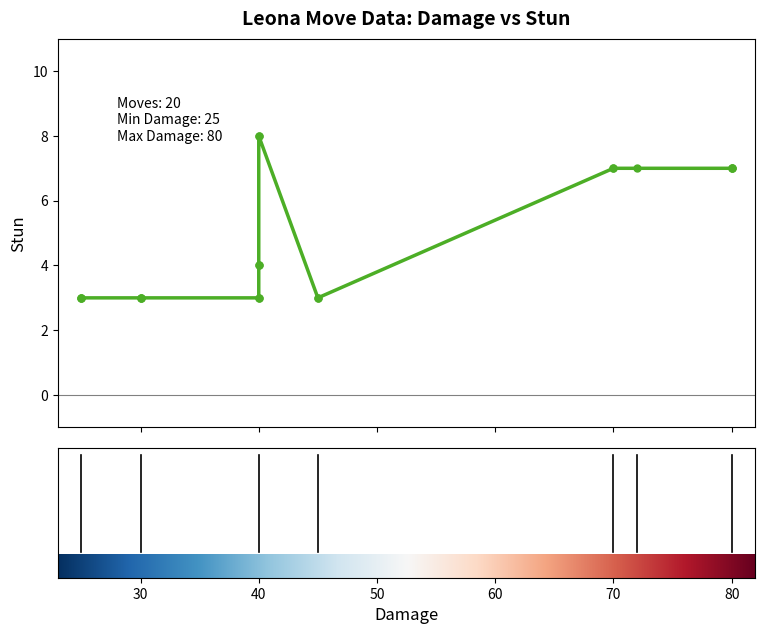

True or false: the data has more than 2 interior local peaks.

False